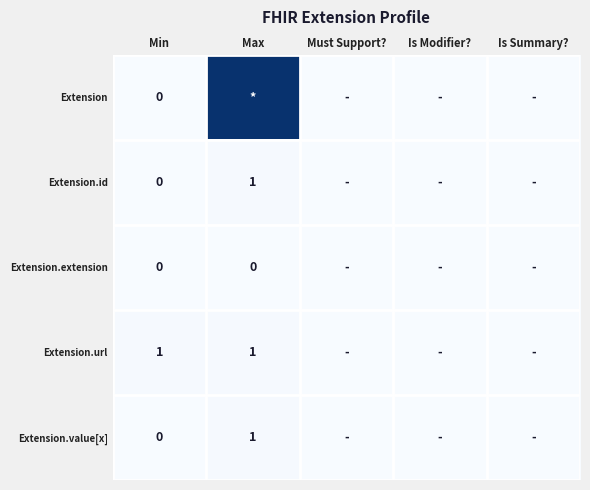

Which label corresponds to the largest value in the chart?

Max